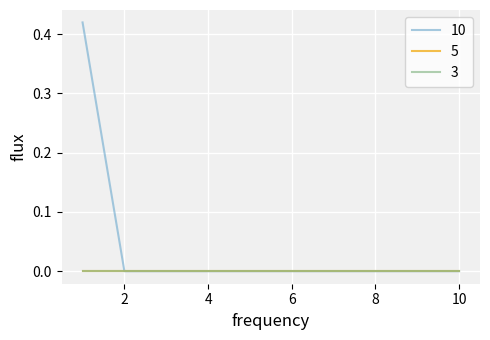

Which series has the largest range (max minus min)?

10